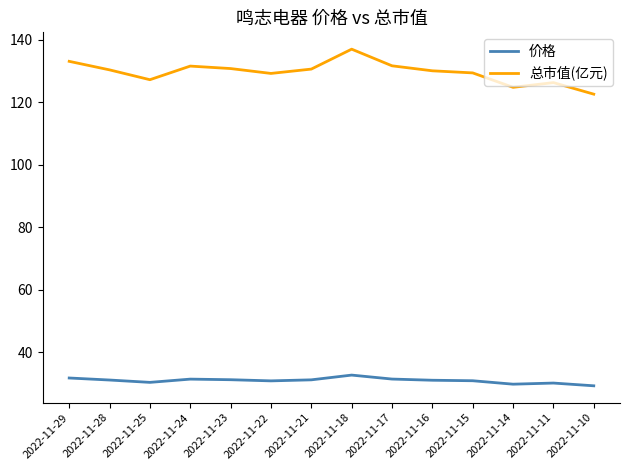

What is the sum of all 价格 values?

431.9